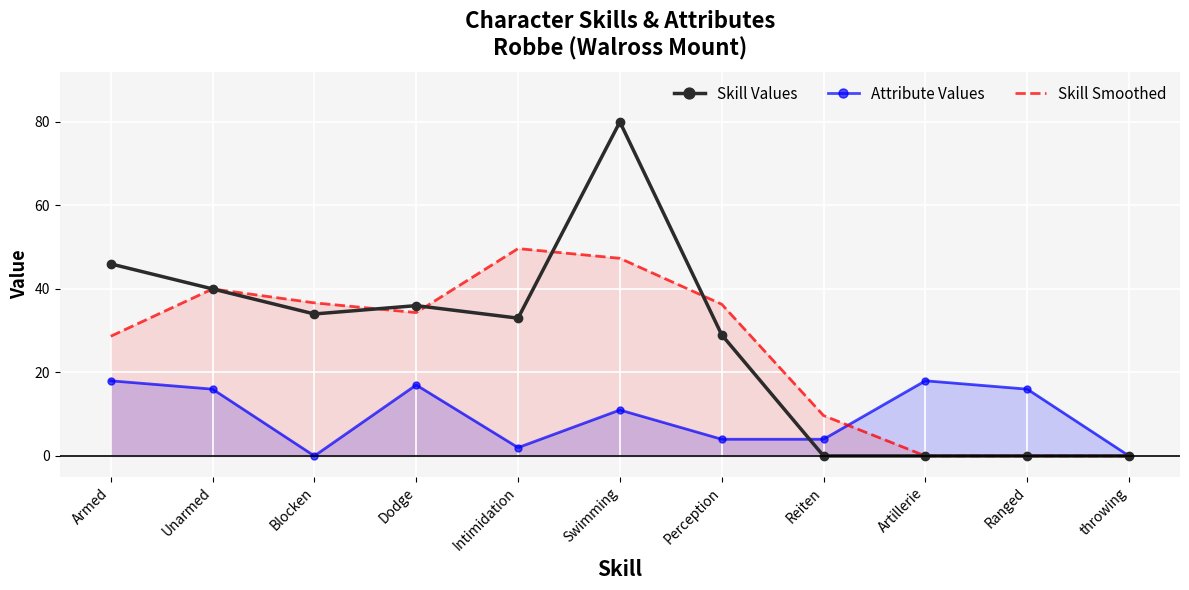

How many interior local valleys does the Skill Smoothed series have?

1